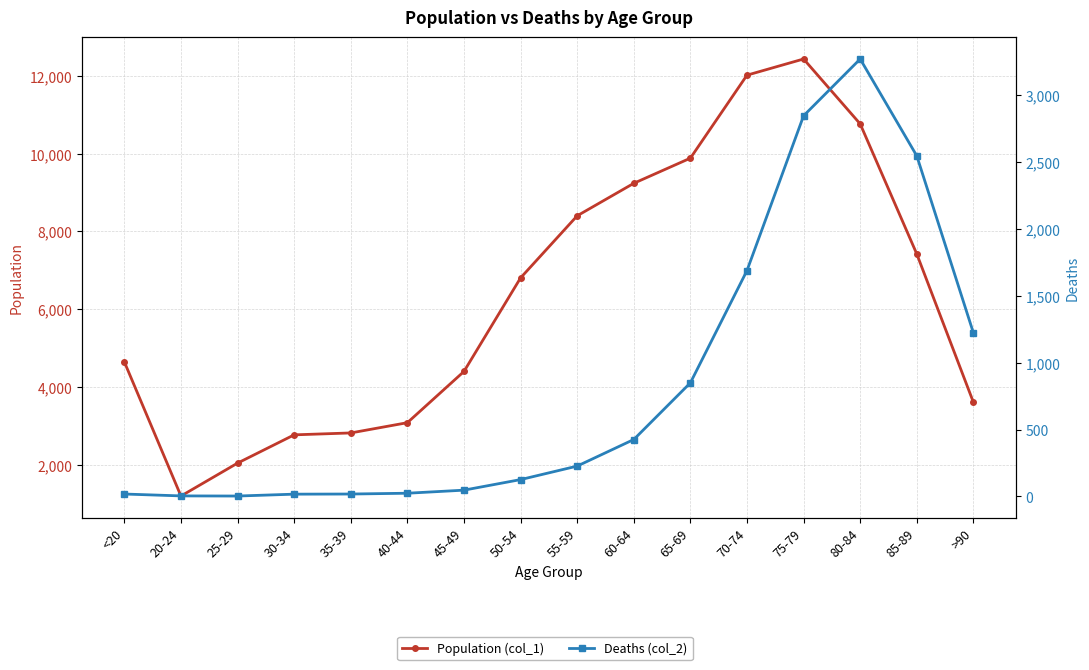

How many values in the Population (col_1) series exceed 6803?

7